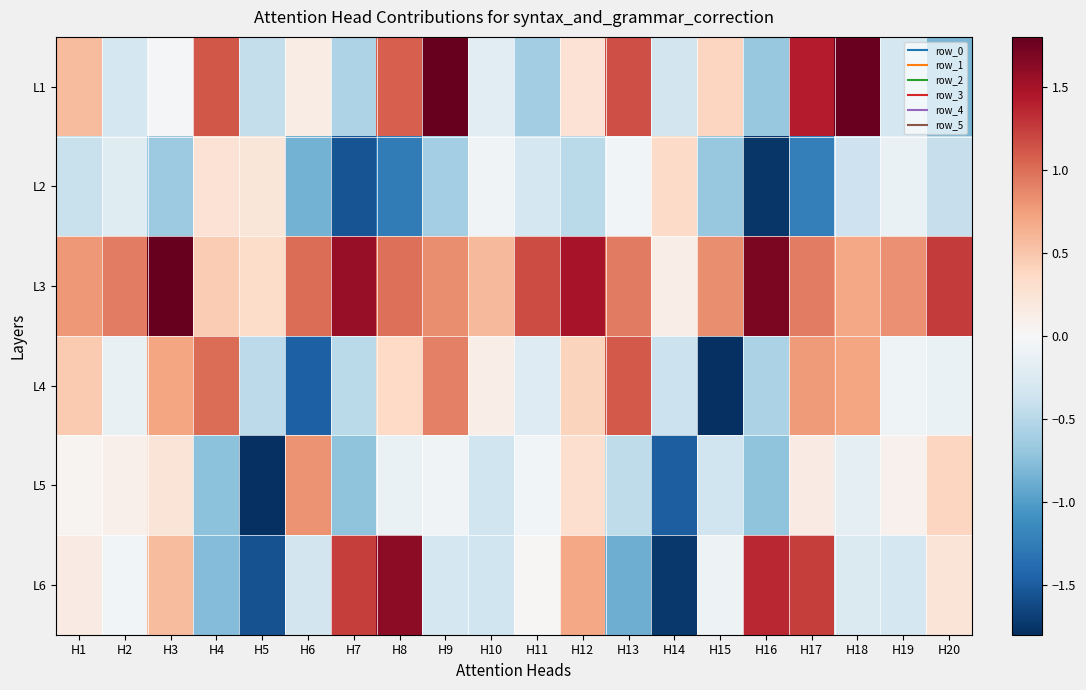

Which series has the largest total across all categories?

L3